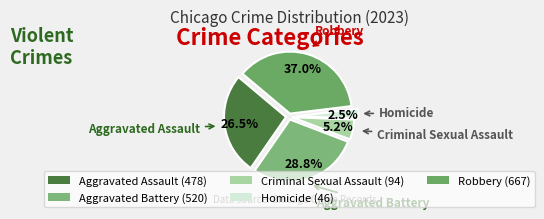

Which category has the biggest portion of the pie?

Robbery